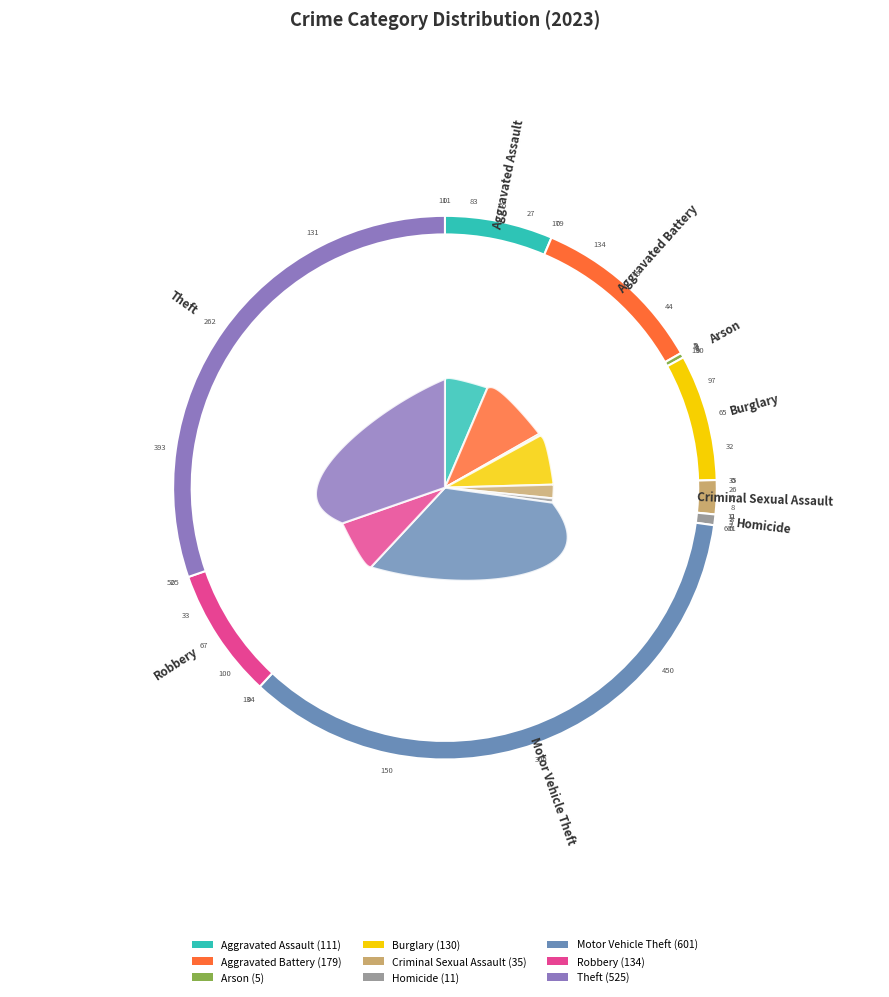

To the nearest percent, what is the difference between the Motor Vehicle Theft and Aggravated Battery slice percentages?

24%